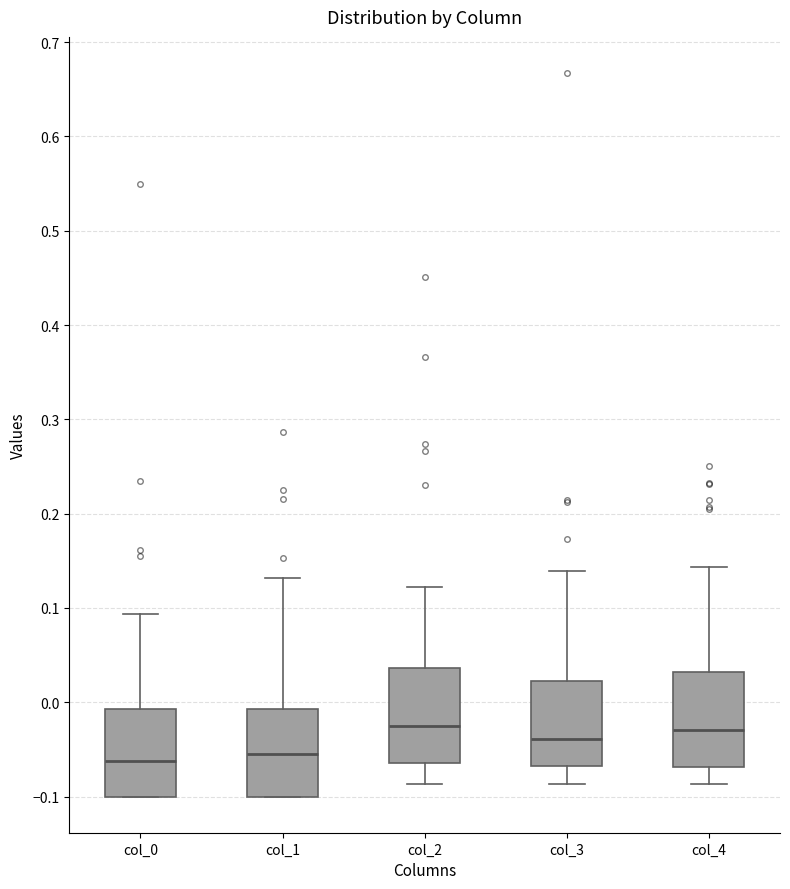

Reading left to right, read every box against the y-axis: the position of its median line, the range the box covers, and the ends of its whiskers. The values are not printed on the chart, so give them approximately, as read against the axis.

col_0: median -0.06, box -0.10 to -0.01, whiskers -0.10 to 0.09
col_1: median -0.06, box -0.10 to -0.01, whiskers -0.10 to 0.13
col_2: median -0.02, box -0.06 to 0.04, whiskers -0.09 to 0.12
col_3: median -0.04, box -0.07 to 0.02, whiskers -0.09 to 0.14
col_4: median -0.03, box -0.07 to 0.03, whiskers -0.09 to 0.14